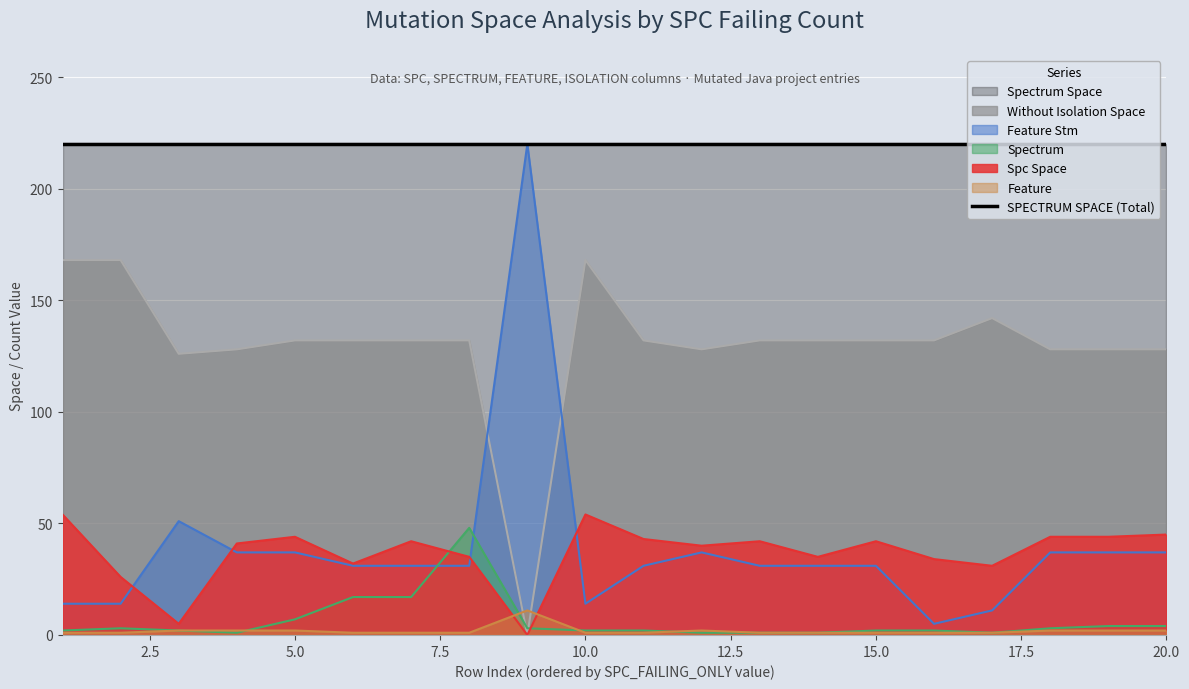

Which series has the widest spread of values?

Feature Stm